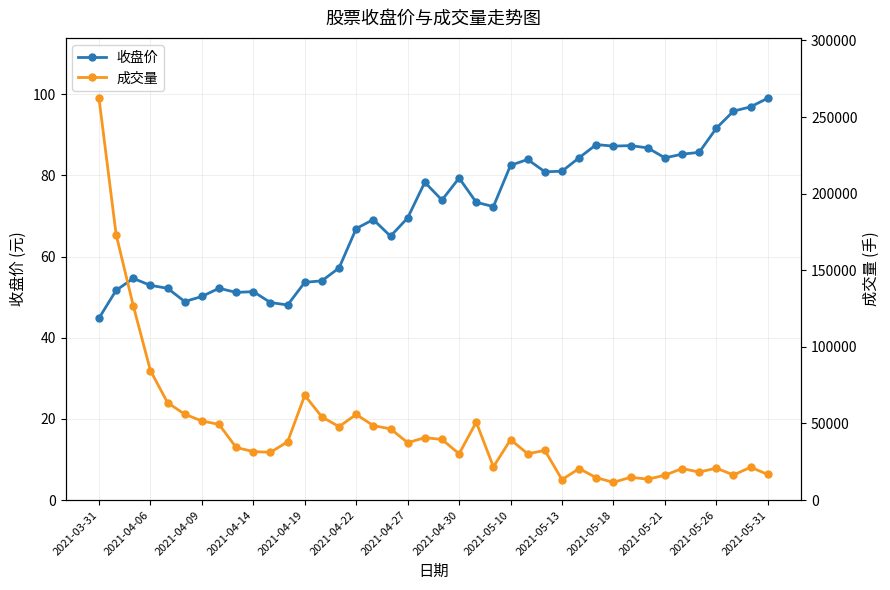

The value of 收盘价 at 14 is 57.2. True or false?

True